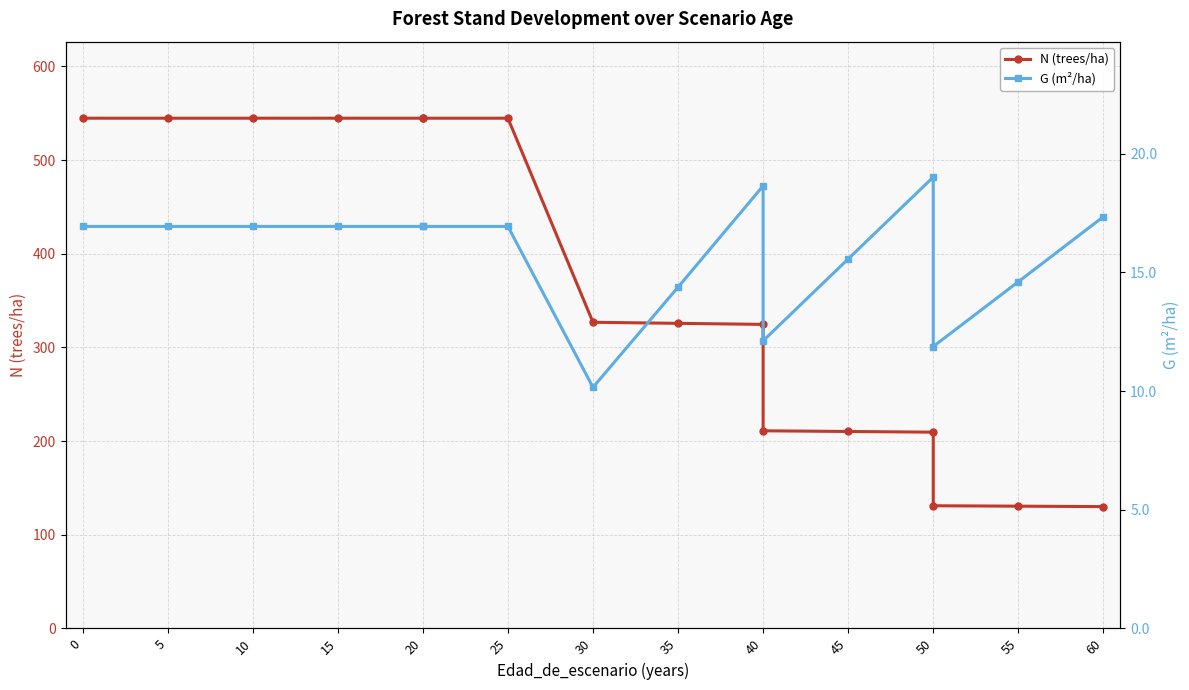

How many series are shown in this chart?

2